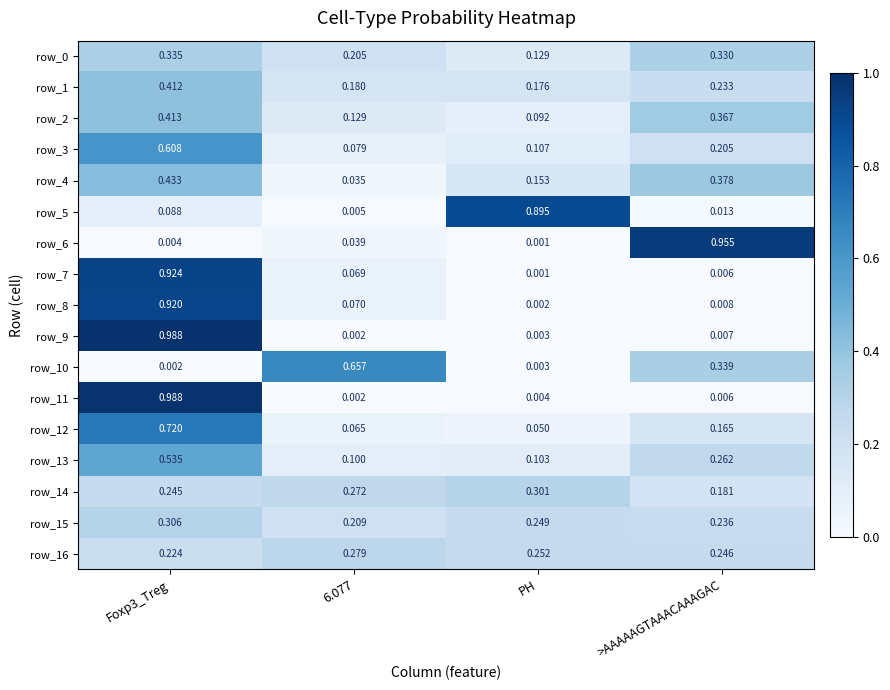

Where is row_6 nearest to the value 0?

PH